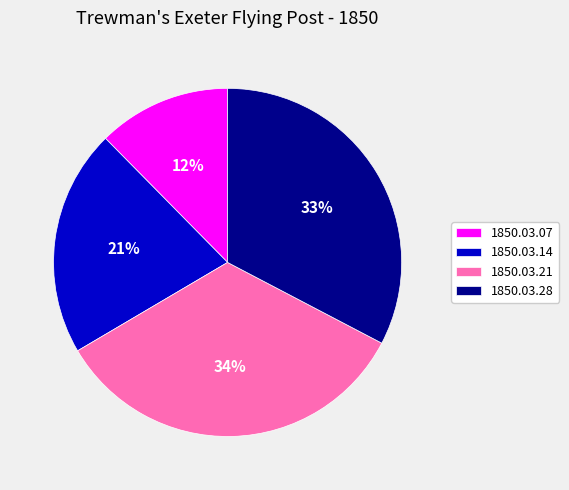

To the nearest percent, what is the combined percentage of 1850.03.28 and 1850.03.07?

45%